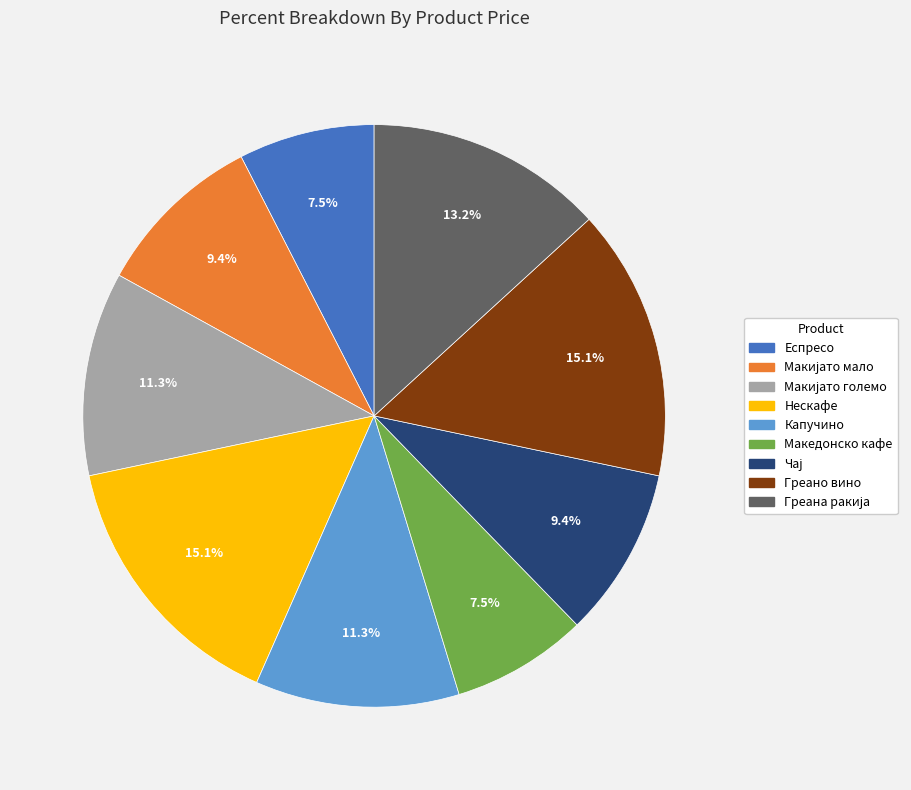

Approximately how many times larger is the value at Капучино compared to Македонско кафе?

1.5